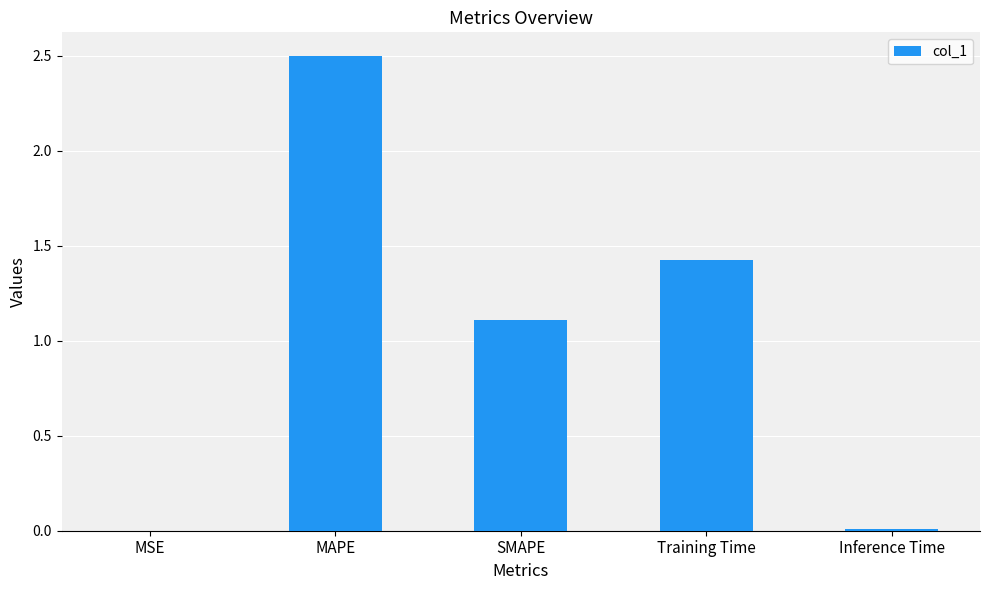

The value at MAPE is 0.6. True or false?

False